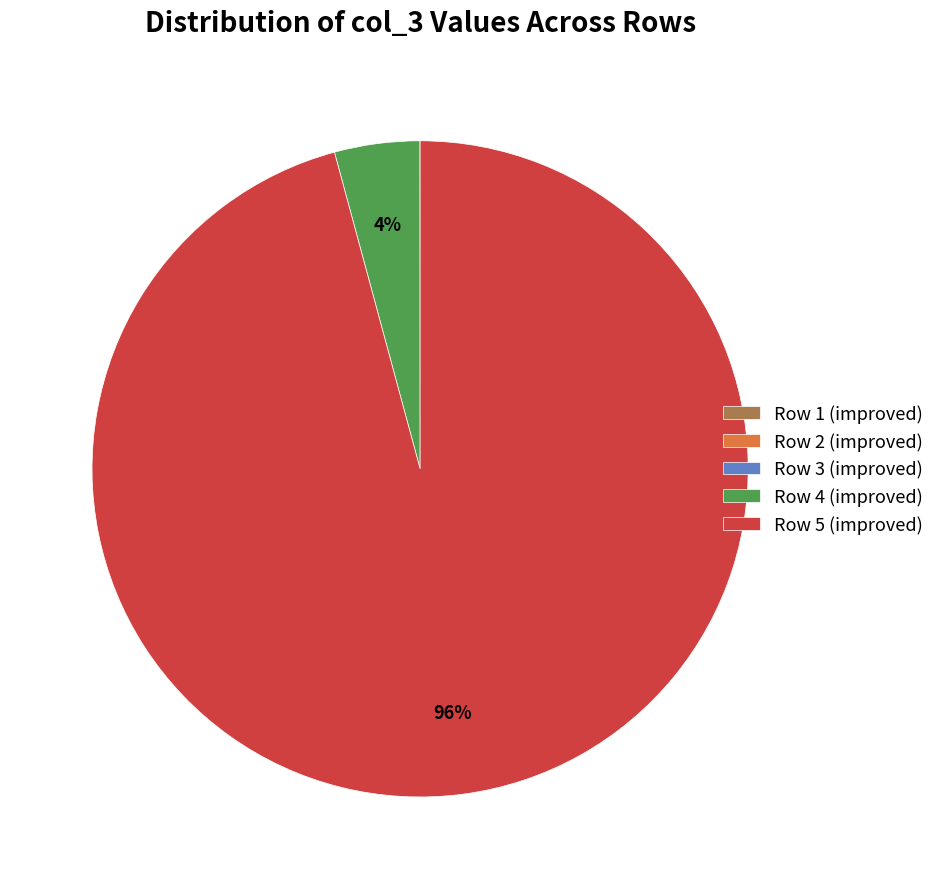

True or false: Row 5 (improved) accounts for 96% of the total.

True